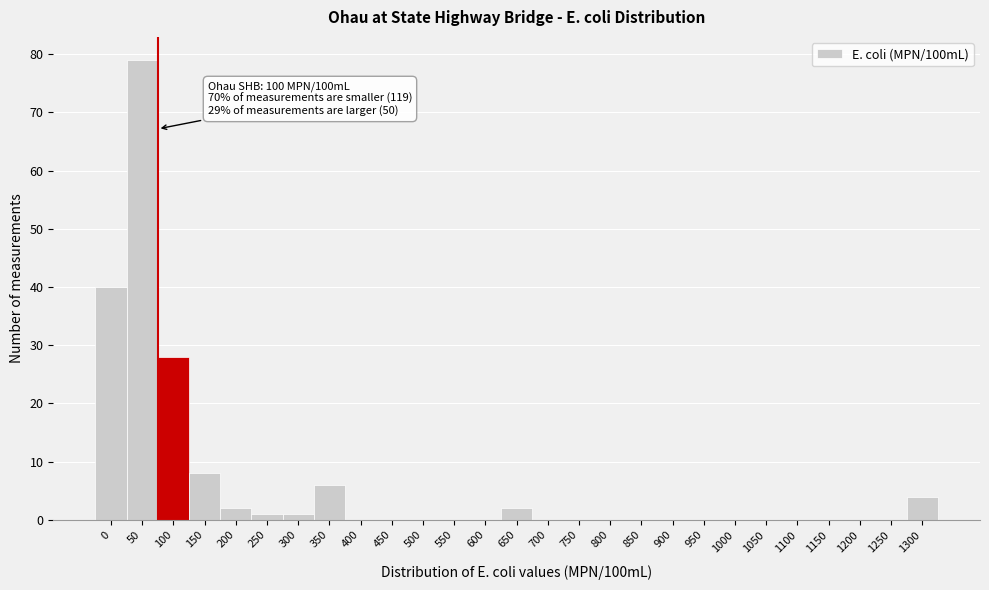

Reading left to right, transcribe all the data shown in this chart.

0=40	50=79	100=28	150=8	200=2	250=1	300=1	350=6	400=0	450=0	500=0	550=0	600=0	650=2	700=0	750=0	800=0	850=0	900=0	950=0	1000=0	1050=0	1100=0	1150=0	1200=0	1250=0	1300=4